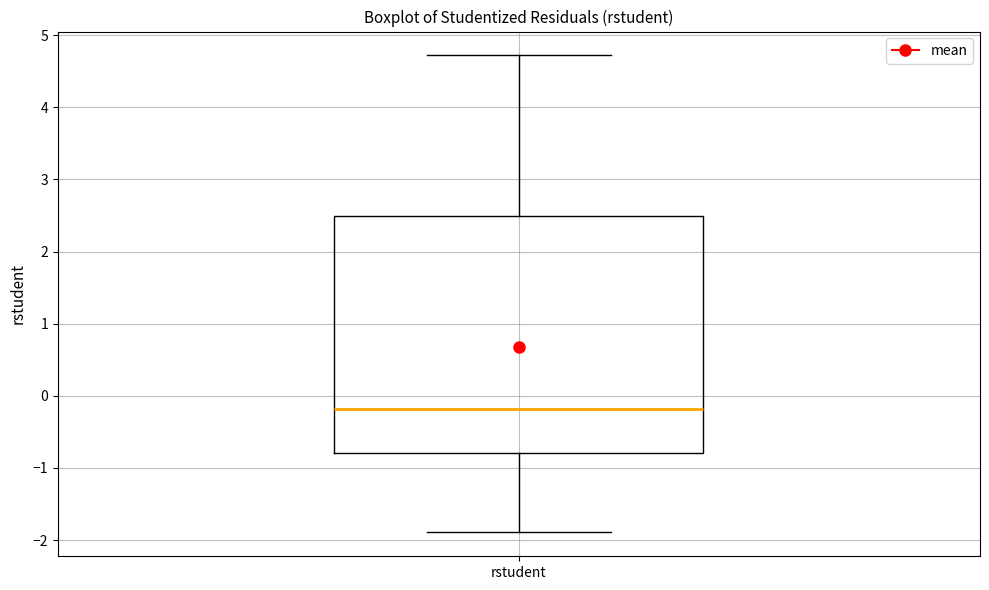

Where does the upper whisker of the box for rstudent end on the y-axis? The values are not printed on the chart, so give them approximately, as read against the axis.

4.7